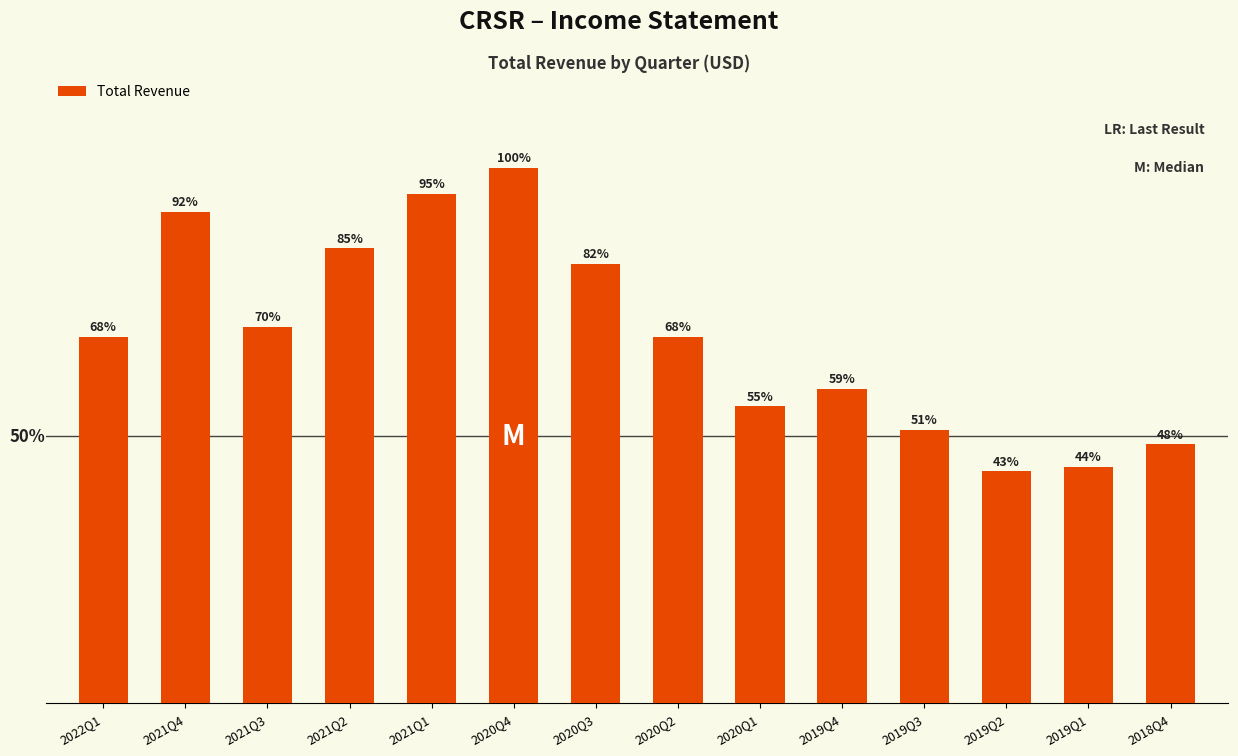

Does the chart contain any negative values?

No